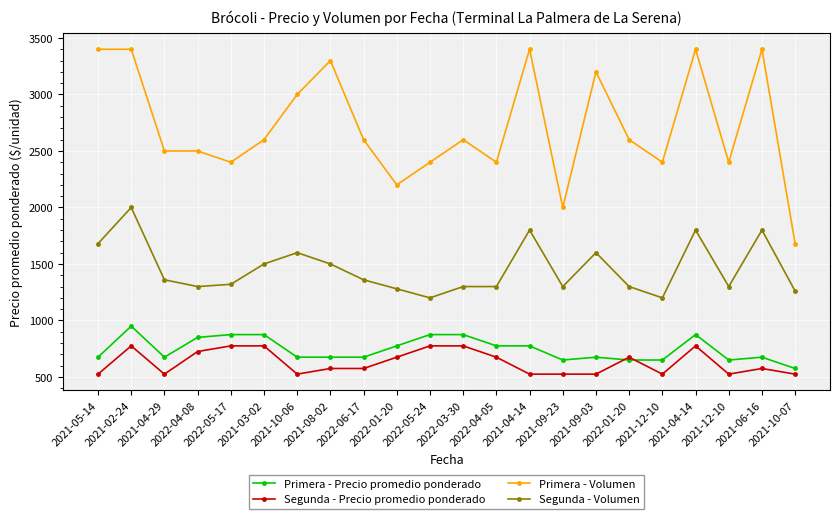

What are all the series names shown in the legend?

Primera - Precio promedio ponderado, Segunda - Precio promedio ponderado, Primera - Volumen, Segunda - Volumen